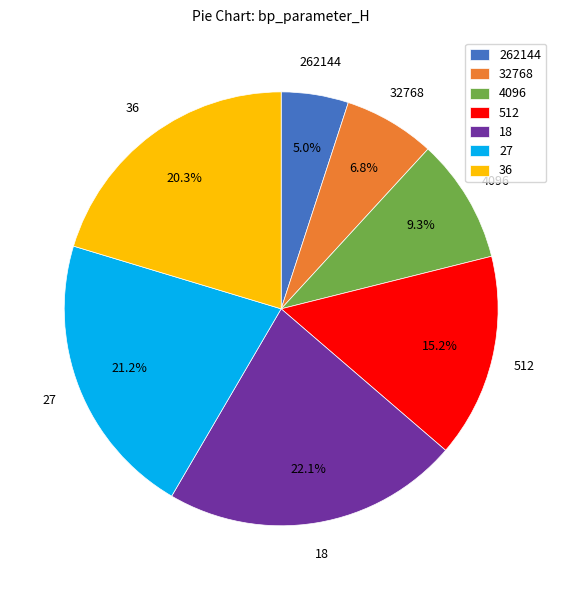

Which category has the smallest portion of the pie?

262144